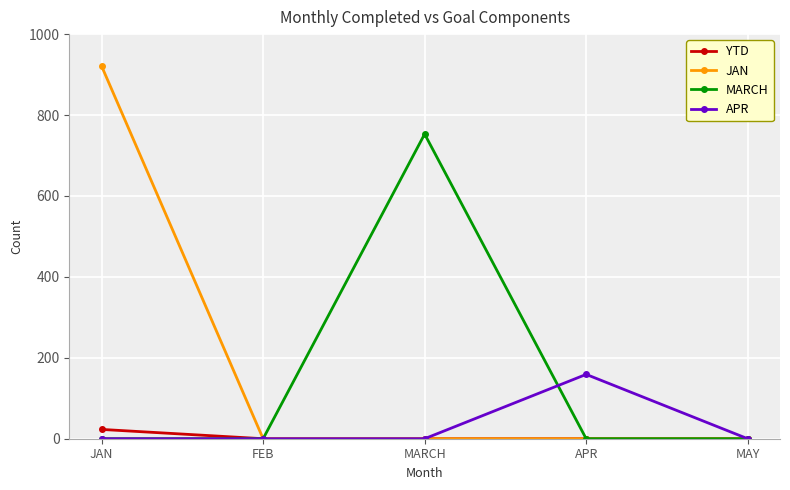

The value of YTD at FEB is 0. True or false?

True